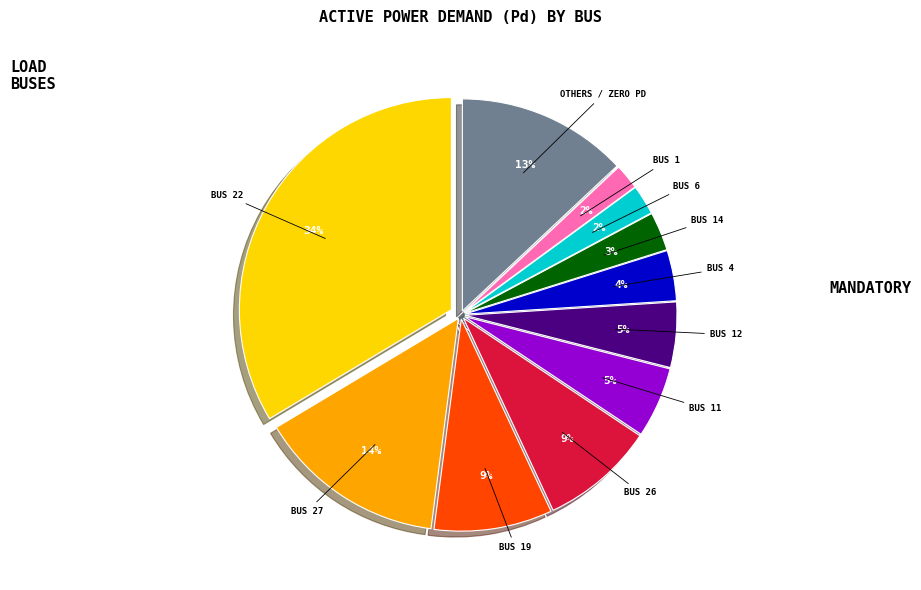

Is there any slice that represents more than half of the pie?

No